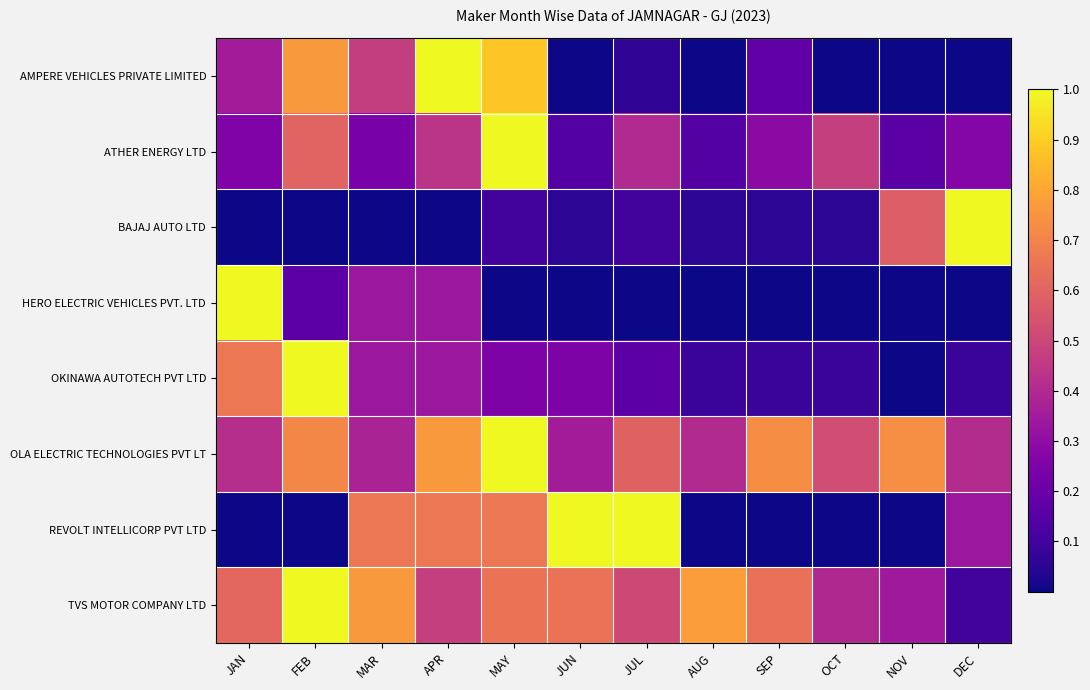

Reading left to right, extract all data points from this chart.

AMPERE VEHICLES PRIVATE LIMITED: JAN=0.4	FEB=0.8	MAR=0.5	APR=1.0	MAY=0.9	JUN=0.0	JUL=0.1	AUG=0.0	SEP=0.2	OCT=0.0	NOV=0.0	DEC=0.0
ATHER ENERGY LTD: JAN=0.3	FEB=0.6	MAR=0.2	APR=0.4	MAY=1.0	JUN=0.1	JUL=0.4	AUG=0.1	SEP=0.3	OCT=0.5	NOV=0.2	DEC=0.3
BAJAJ AUTO LTD: JAN=0.0	FEB=0.0	MAR=0.0	APR=0.0	MAY=0.1	JUN=0.1	JUL=0.1	AUG=0.1	SEP=0.1	OCT=0.1	NOV=0.6	DEC=1.0
HERO ELECTRIC VEHICLES PVT. LTD: JAN=1.0	FEB=0.2	MAR=0.3	APR=0.3	MAY=0.0	JUN=0.0	JUL=0.0	AUG=0.0	SEP=0.0	OCT=0.0	NOV=0.0	DEC=0.0
OKINAWA AUTOTECH PVT LTD: JAN=0.7	FEB=1.0	MAR=0.3	APR=0.3	MAY=0.2	JUN=0.2	JUL=0.2	AUG=0.1	SEP=0.1	OCT=0.1	NOV=0.0	DEC=0.1
OLA ELECTRIC TECHNOLOGIES PVT LT: JAN=0.4	FEB=0.7	MAR=0.4	APR=0.8	MAY=1.0	JUN=0.4	JUL=0.6	AUG=0.4	SEP=0.7	OCT=0.5	NOV=0.7	DEC=0.4
REVOLT INTELLICORP PVT LTD: JAN=0.0	FEB=0.0	MAR=0.7	APR=0.7	MAY=0.7	JUN=1.0	JUL=1.0	AUG=0.0	SEP=0.0	OCT=0.0	NOV=0.0	DEC=0.3
TVS MOTOR COMPANY LTD: JAN=0.6	FEB=1.0	MAR=0.8	APR=0.5	MAY=0.7	JUN=0.6	JUL=0.5	AUG=0.8	SEP=0.6	OCT=0.4	NOV=0.3	DEC=0.1